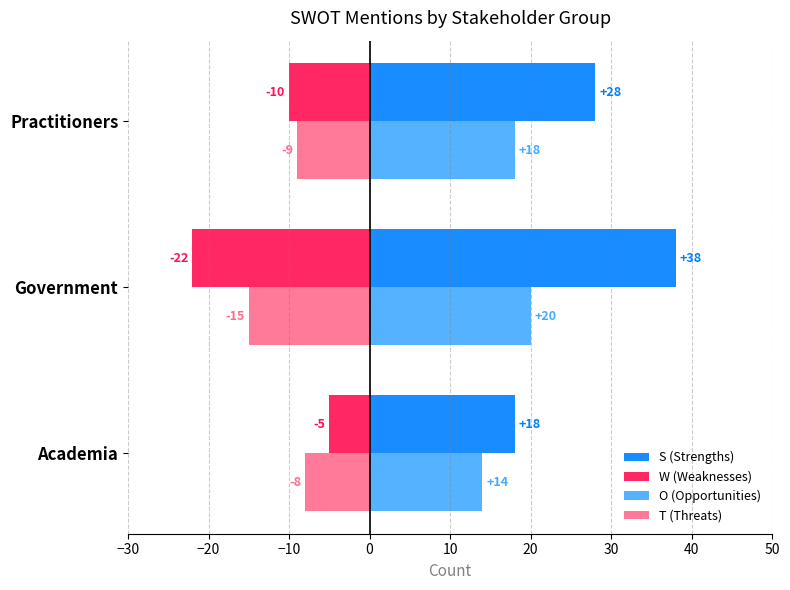

Which series has the largest range (max minus min)?

S (Strengths)